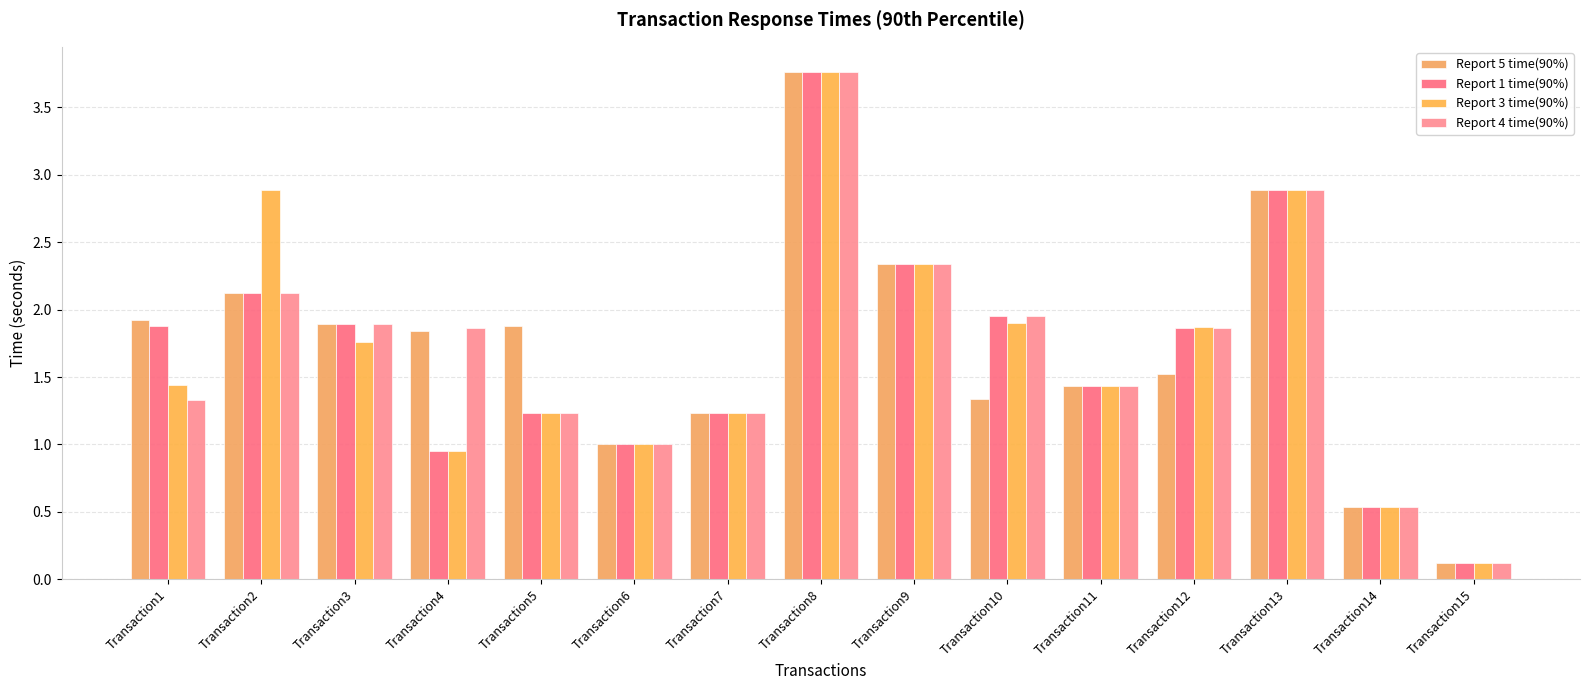

How many bars are there in total?

60